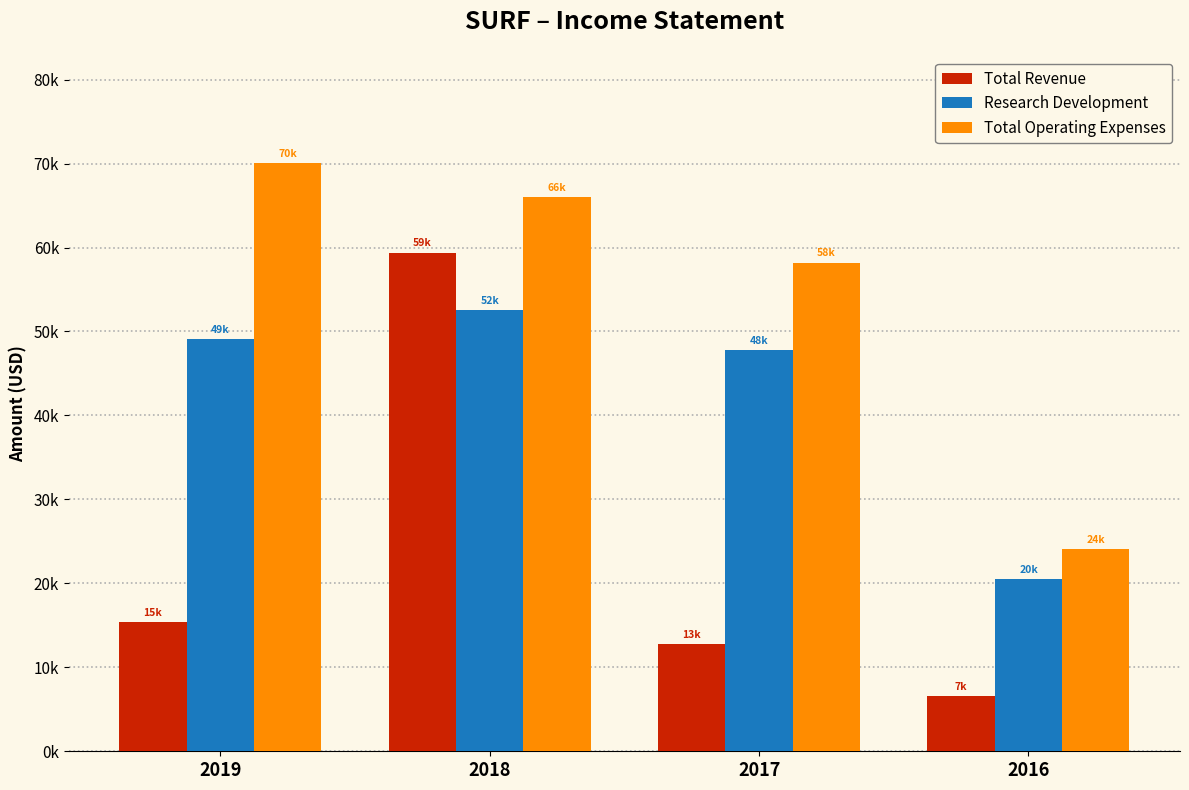

Is the value of Research Development at 2019 greater than the value of Total Operating Expenses at 2016?

Yes